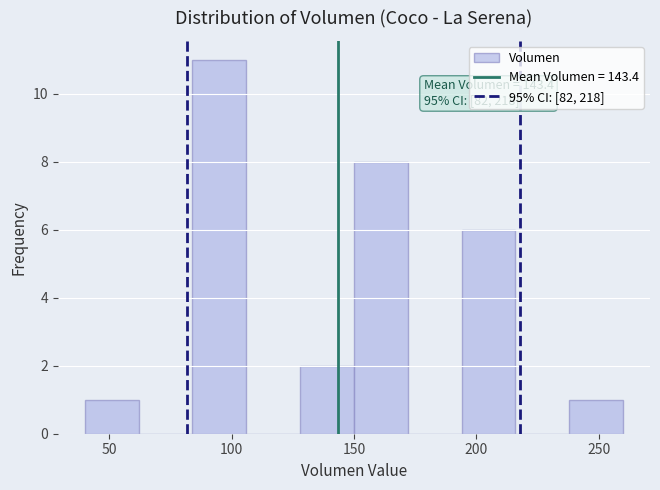

Over which range of the x-axis is the bar tallest?

84 to 106